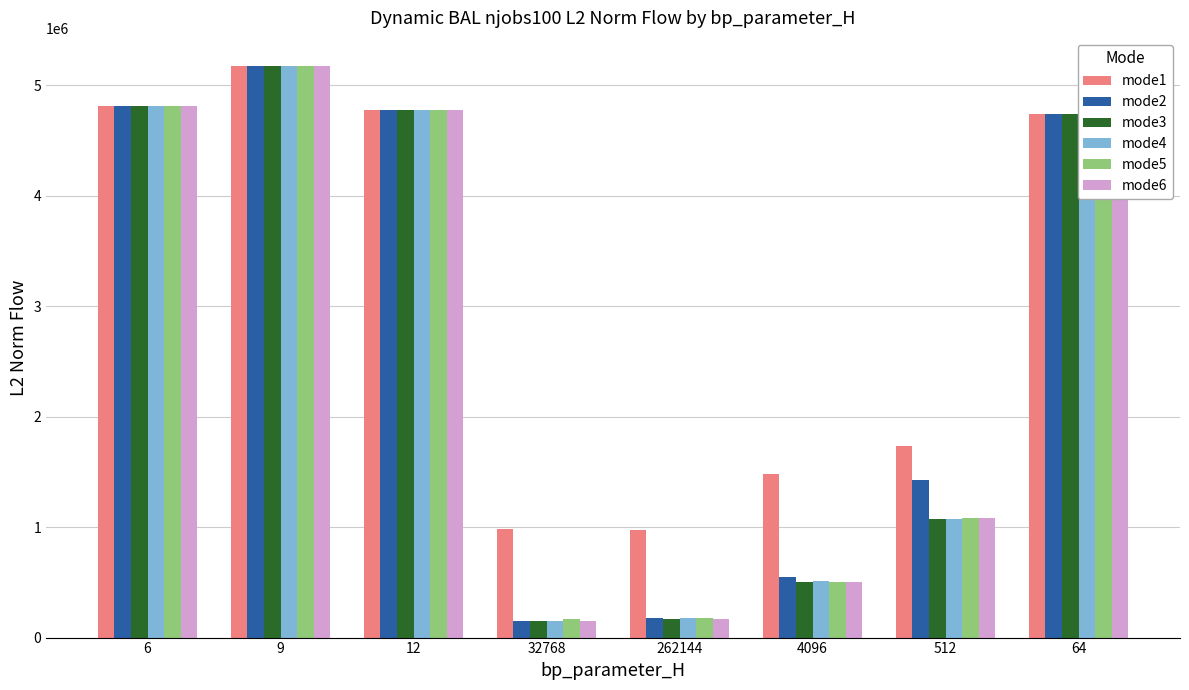

The value of mode6 at 512 is 1079401.5. True or false?

True